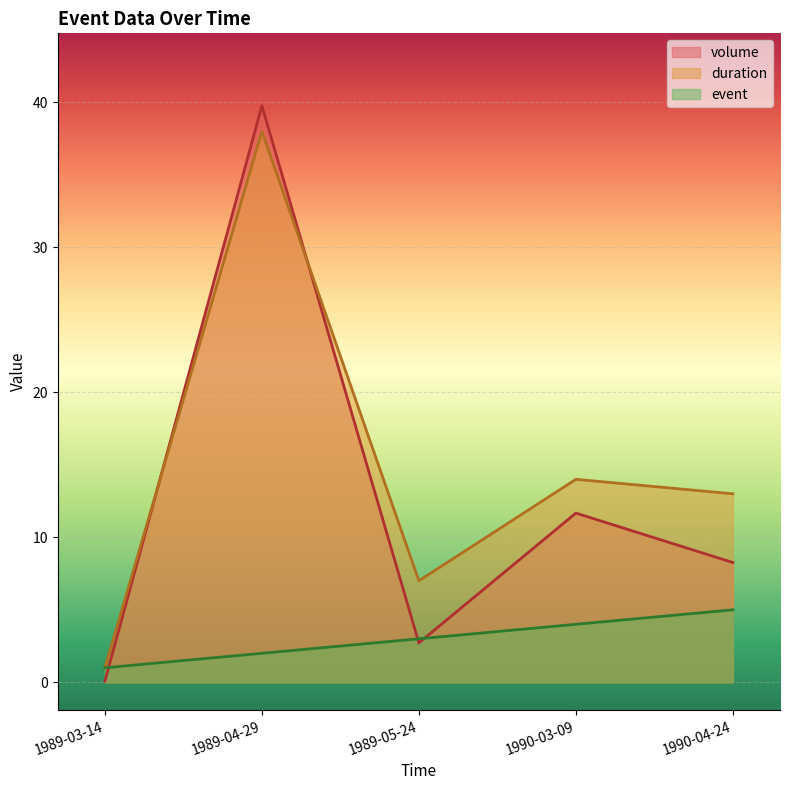

Reading left to right, transcribe all the data shown in this chart.

volume: 0.1	39.8	2.7	11.7	8.3
duration: 1.0	38.0	7.0	14.0	13.0
event: 1.0	2.0	3.0	4.0	5.0